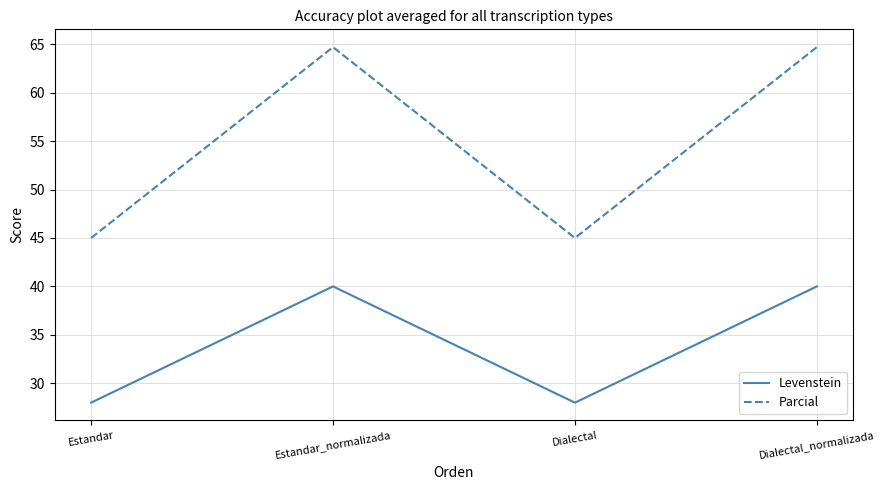

Is the value of Levenstein at Estandar_normalizada greater than the value of Parcial at Dialectal_normalizada?

No